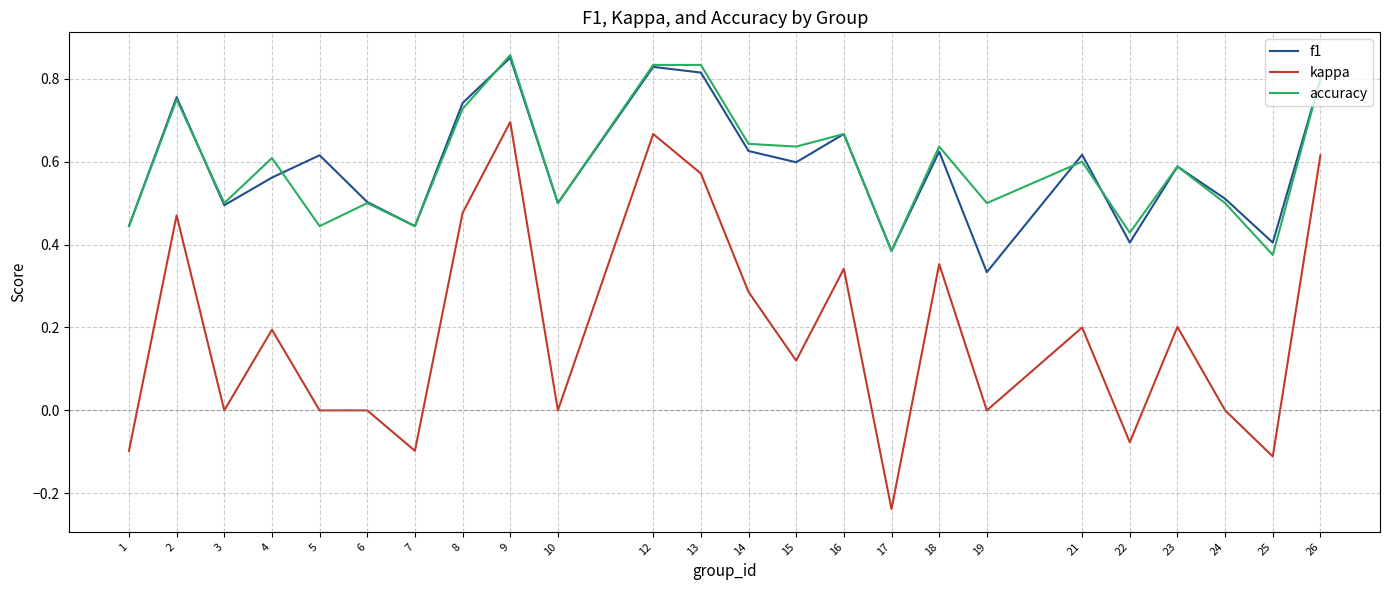

Which series has the largest range (max minus min)?

kappa